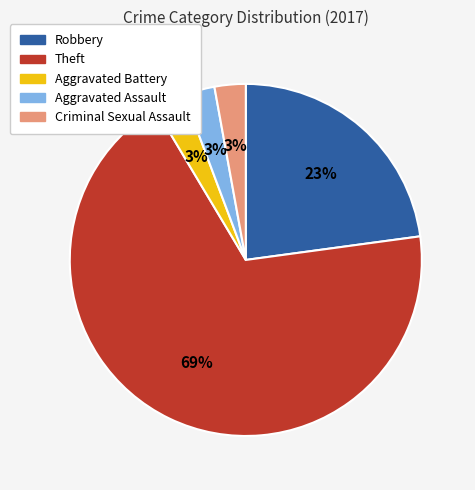

The Theft slice represents 69% of the pie. True or false?

True